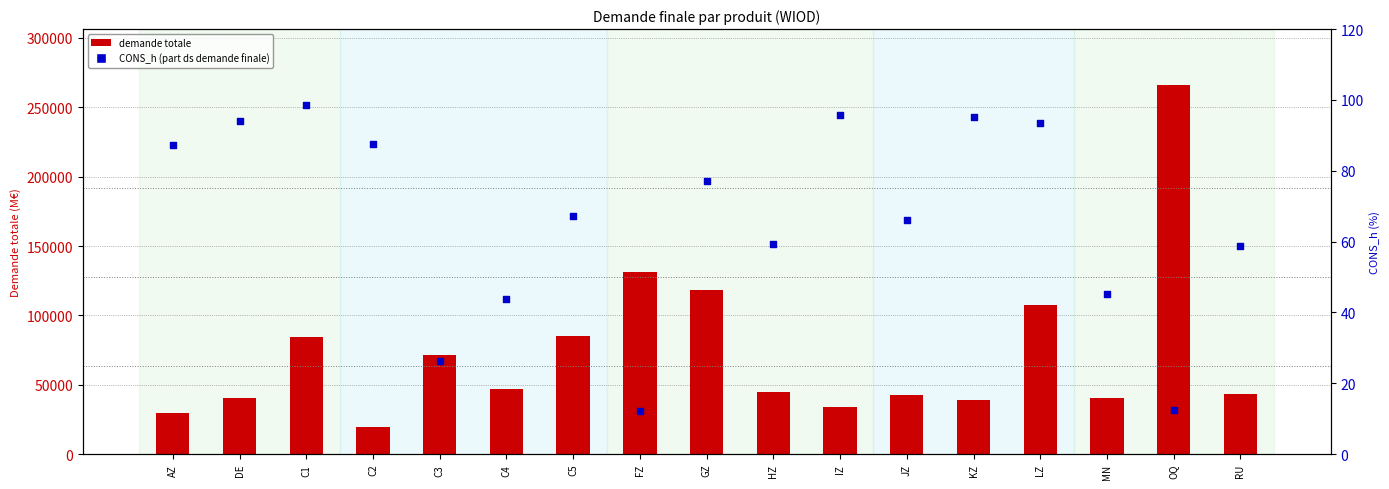

At how many categories does at least one series exceed 192708?

1